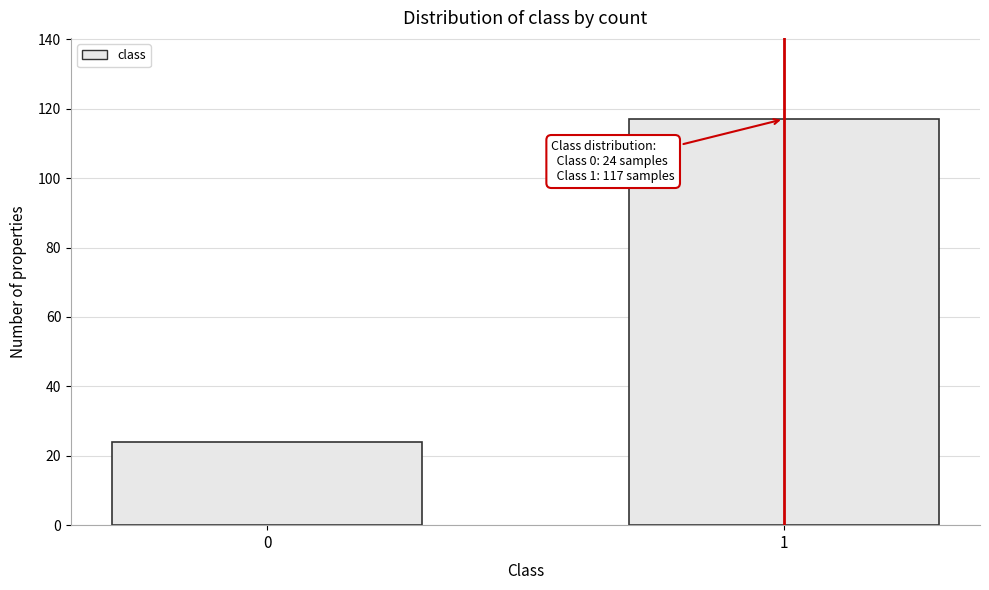

Reading left to right, what are all the values shown in this chart?

24	117